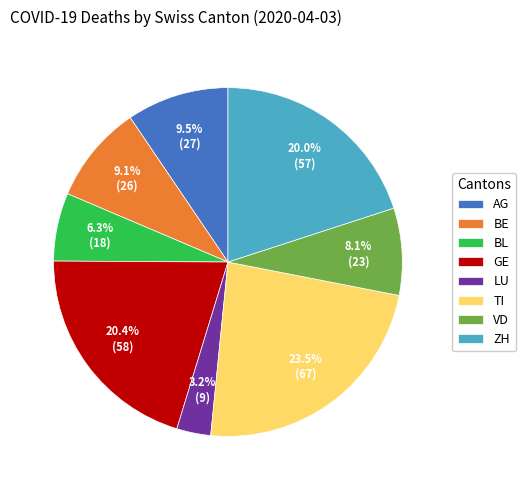

Is it true that BL is 6% of the pie?

True